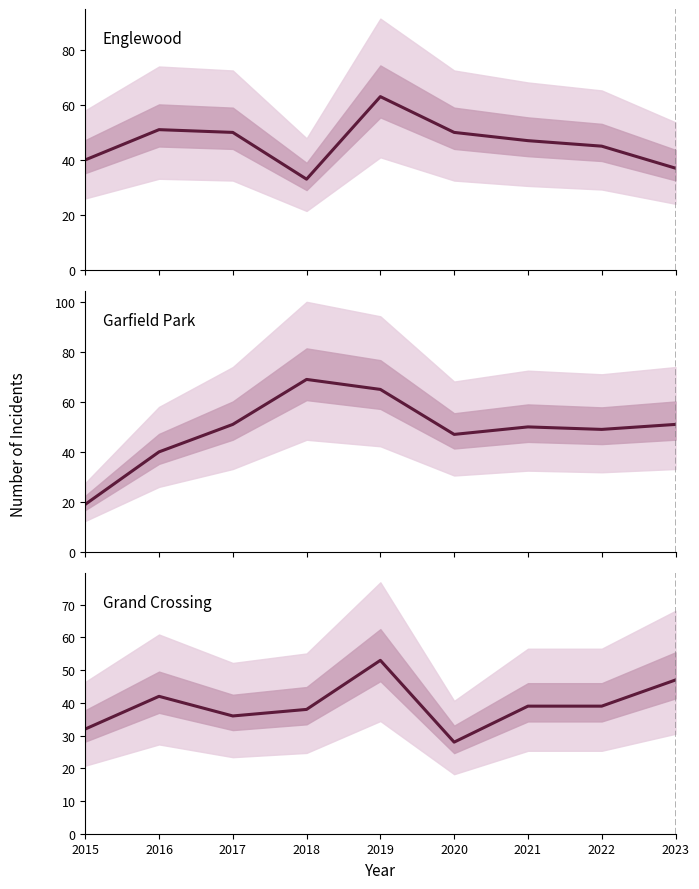

Is the value of Grand Crossing at 2023 greater than the value of Garfield Park at 2023?

No